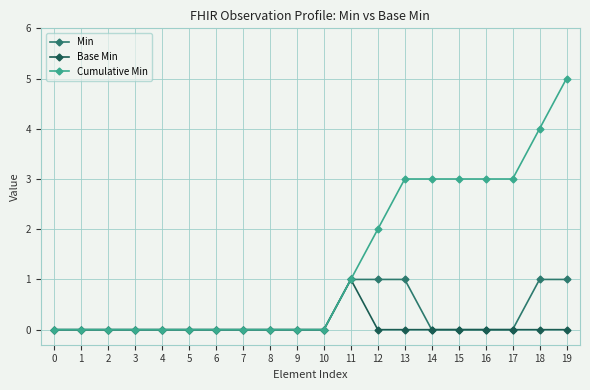

Read the Min value at 11.

1